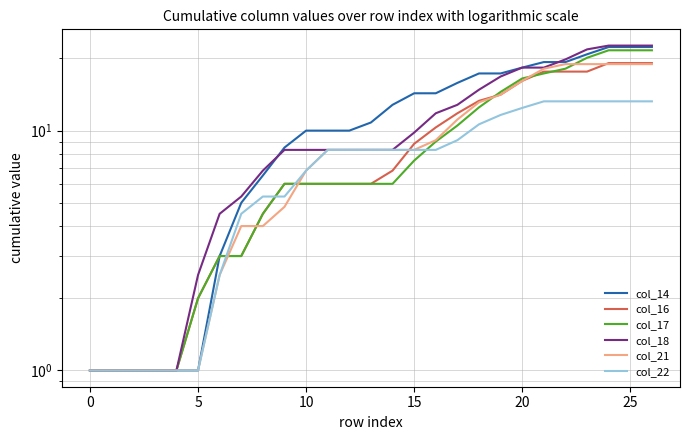

At which label does col_21 first exceed 8?

11